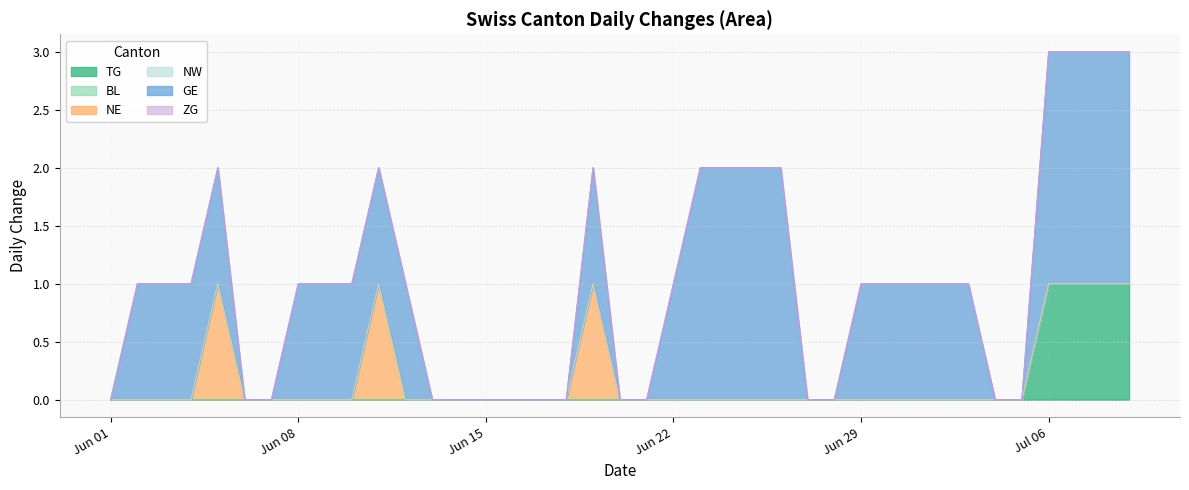

At how many categories does at least one series exceed 0?

24